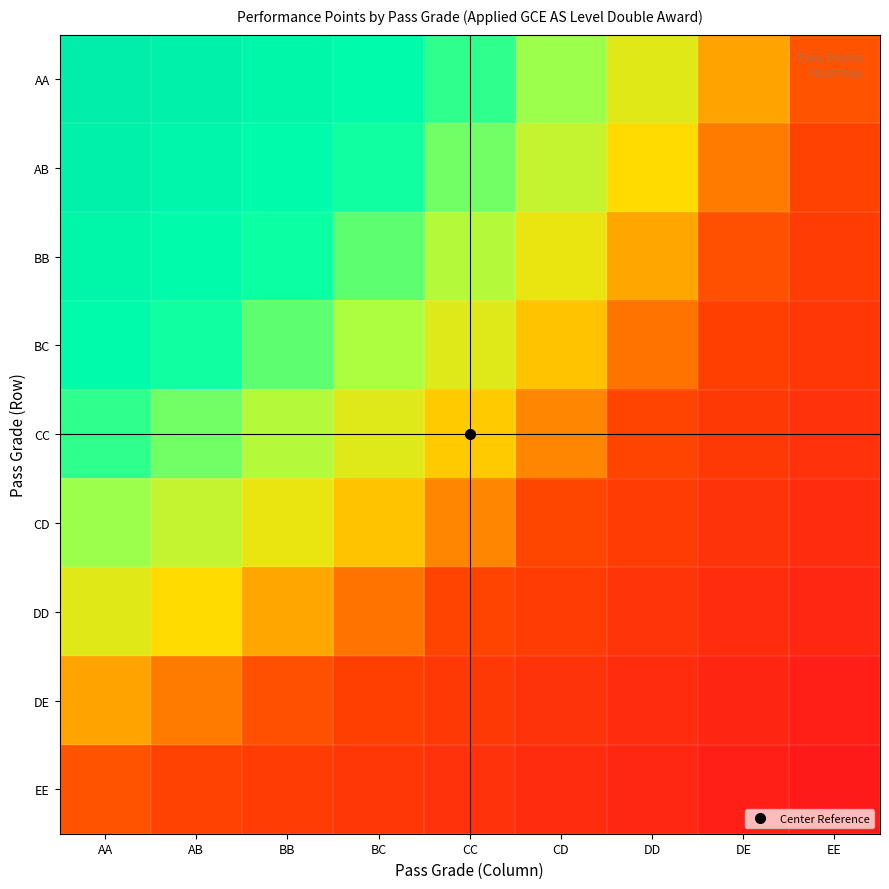

What is the total value across all series at BC?

66.3